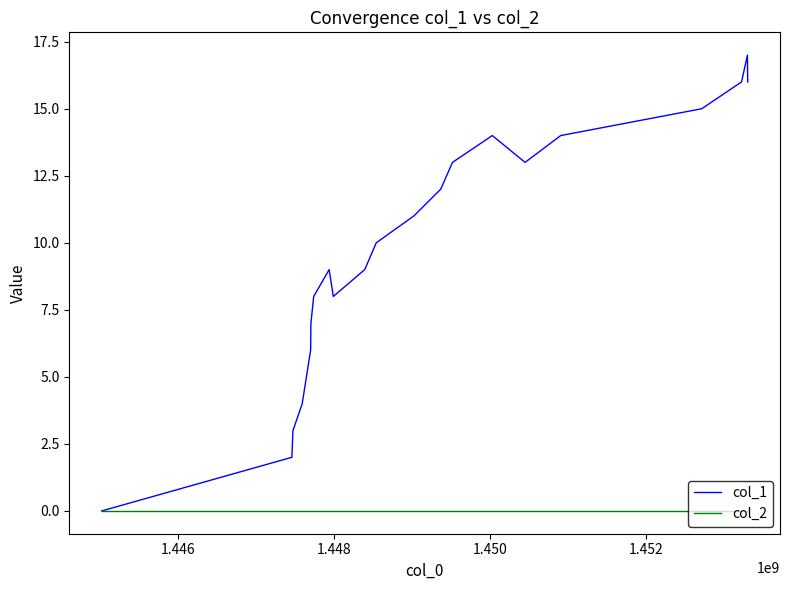

List the series in order of their peak value, lowest first.

col_2, col_1